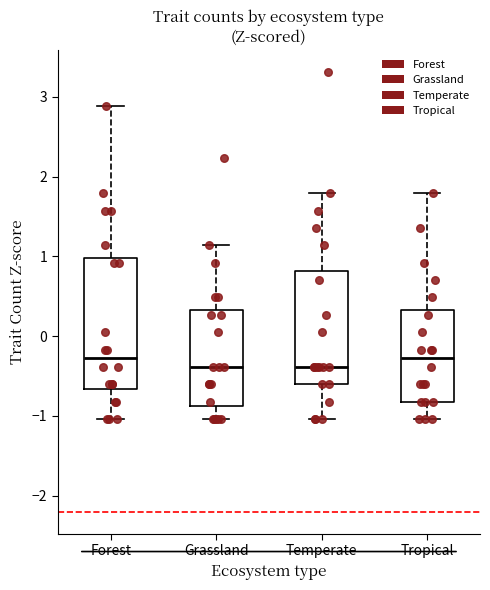

Reading left to right, read every box against the y-axis: the position of its median line, the range the box covers, and the ends of its whiskers. The values are not printed on the chart, so give them approximately, as read against the axis.

Forest: median -0.3, box -0.7 to 1.0, whiskers -1.0 to 2.9
Grassland: median -0.4, box -0.9 to 0.3, whiskers -1.0 to 1.1
Temperate: median -0.4, box -0.6 to 0.8, whiskers -1.0 to 1.8
Tropical: median -0.3, box -0.8 to 0.3, whiskers -1.0 to 1.8